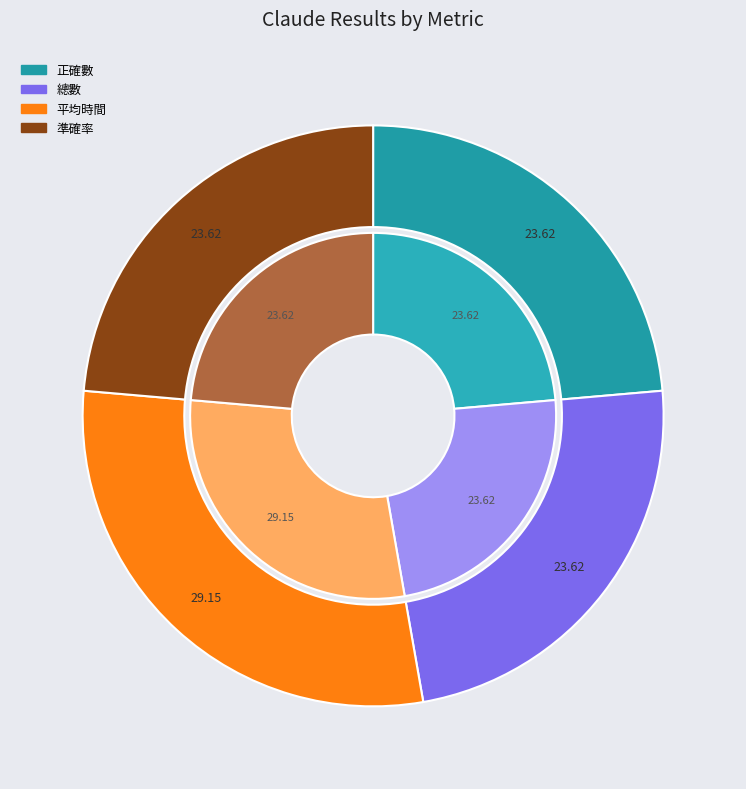

Is 正確數 the majority of the pie?

No